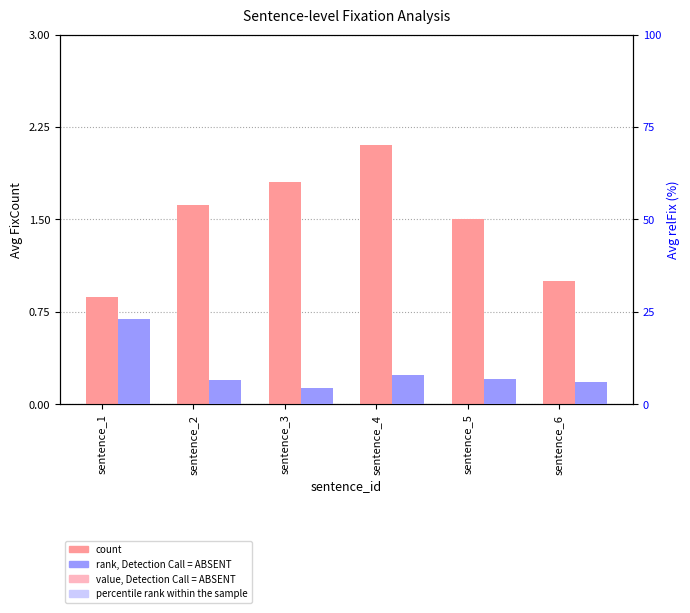

At how many categories does at least one series exceed 20?

1